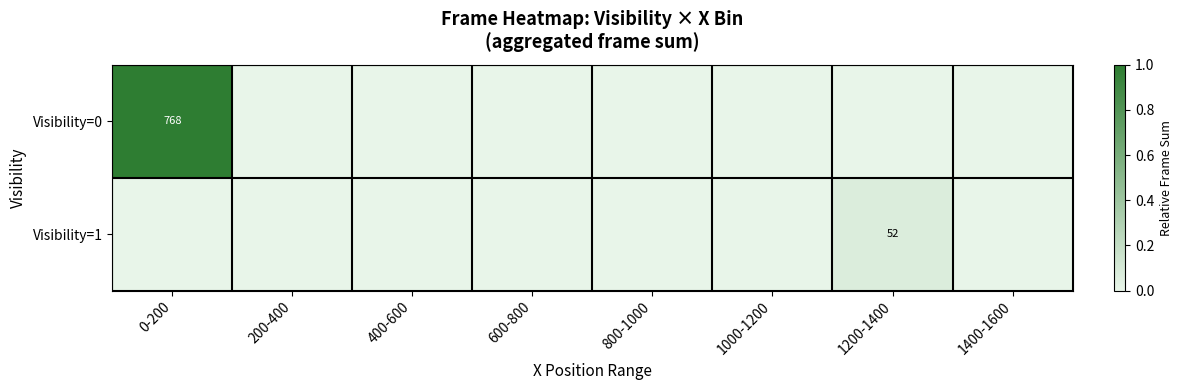

At which category is the sum across all series the highest?

0-200